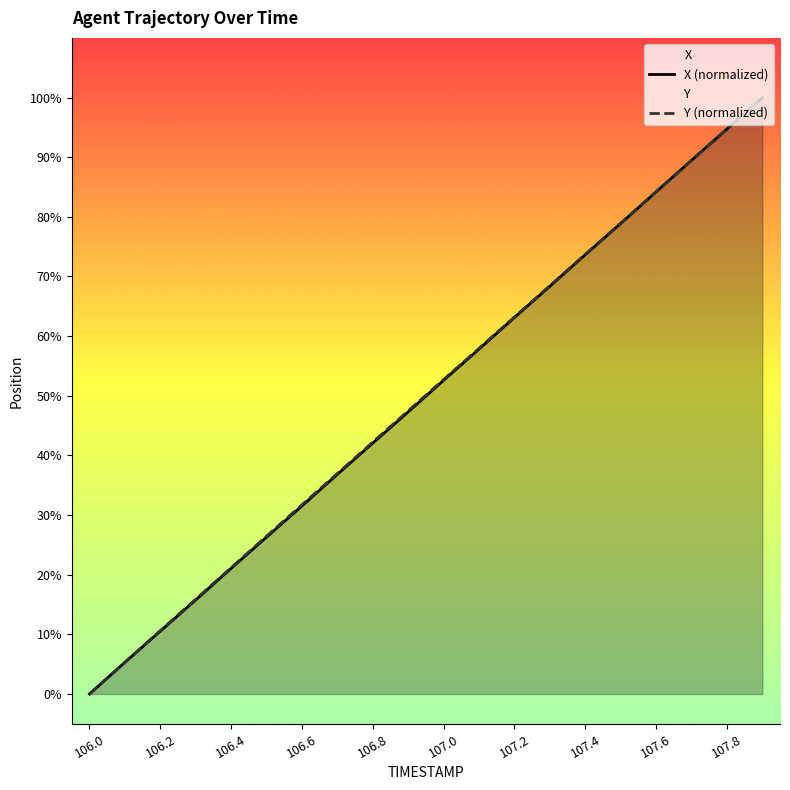

True or false: X has a value of 78.9 at 107.5.

True